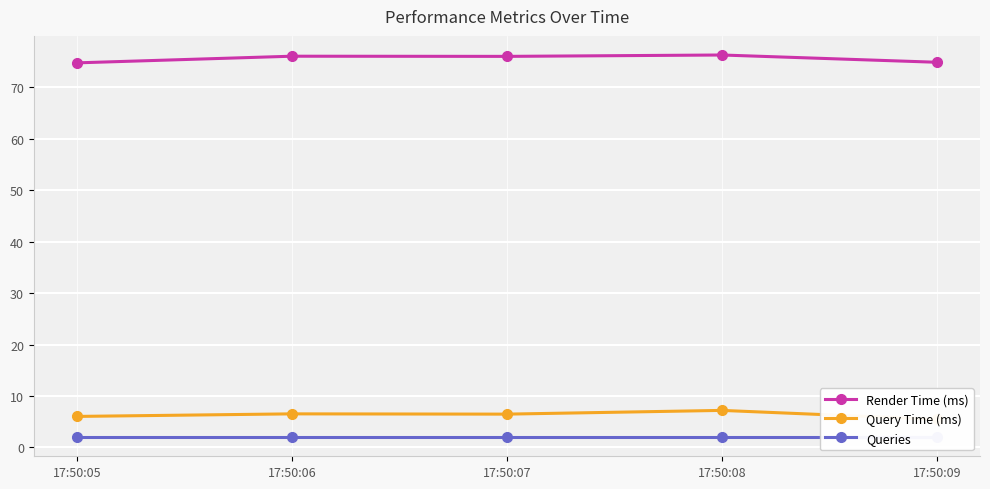

Which series has the widest spread of values?

Query Time (ms)